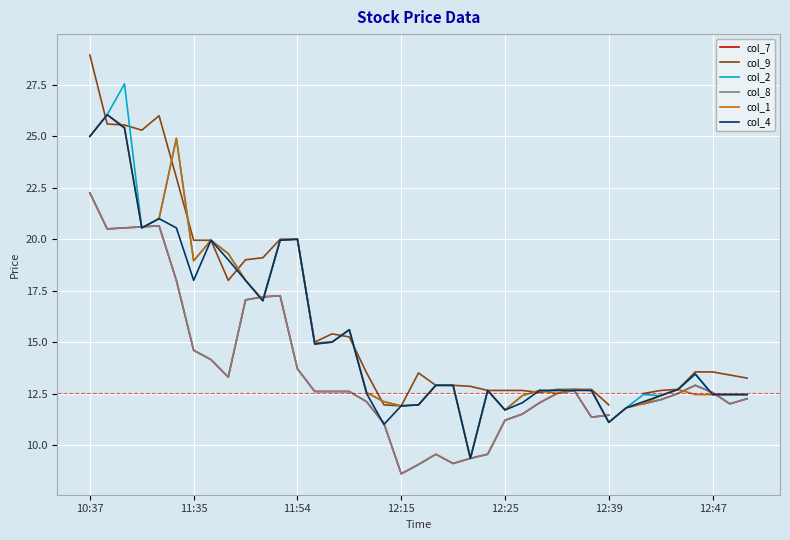

Is the value of col_2 at 12:47 greater than the value of col_4 at 12:15?

Yes